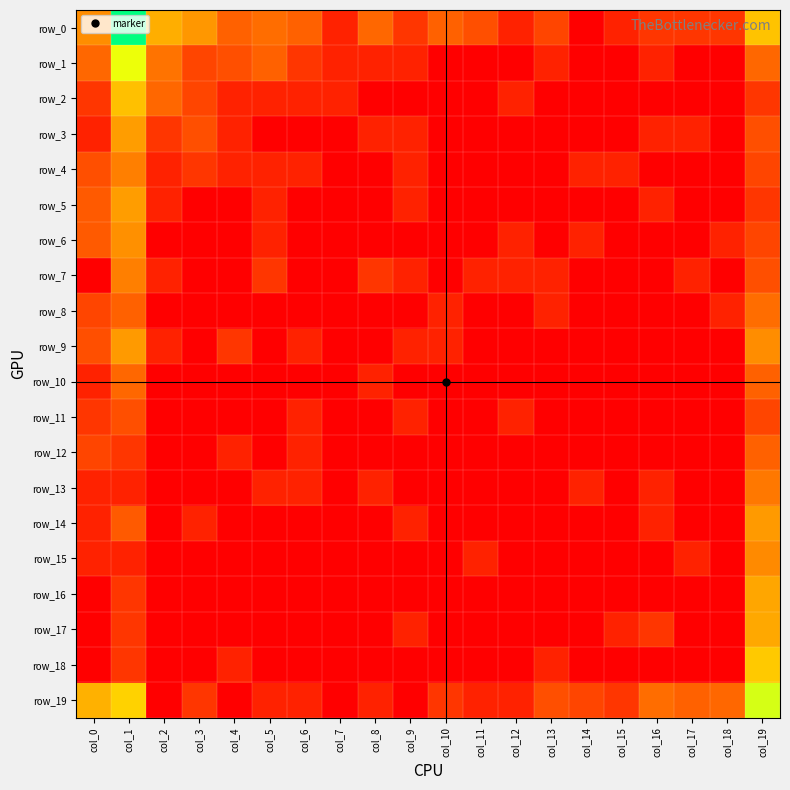

Reading left to right, list all the values displayed in this chart.

row_0: 2.8	7.6	3.5	3.0	1.9	2.2	1.9	0.7	2.1	1.1	1.9	1.6	0.7	1.4	0.0	0.7	1.1	1.1	1.1	3.9
row_1: 2.1	5.3	2.3	1.4	1.6	1.9	1.1	0.7	0.7	0.7	0.0	0.0	0.0	0.7	0.0	0.0	0.7	0.0	0.0	2.1
row_2: 1.1	3.9	2.1	1.4	0.7	0.7	0.7	0.7	0.0	0.0	0.0	0.0	0.7	0.0	0.0	0.0	0.0	0.0	0.0	1.1
row_3: 0.7	3.1	1.1	1.6	0.7	0.0	0.0	0.0	0.7	0.7	0.0	0.0	0.0	0.0	0.0	0.0	0.7	0.7	0.0	1.6
row_4: 1.6	2.6	0.7	1.1	0.7	0.7	0.7	0.0	0.0	0.7	0.0	0.0	0.0	0.0	0.7	0.7	0.0	0.0	0.0	1.4
row_5: 1.8	3.1	0.7	0.0	0.0	0.7	0.0	0.0	0.0	0.7	0.0	0.0	0.0	0.0	0.0	0.0	0.7	0.0	0.0	1.1
row_6: 1.8	2.9	0.0	0.0	0.0	0.7	0.0	0.0	0.0	0.0	0.0	0.0	0.7	0.0	0.7	0.0	0.0	0.0	0.7	1.4
row_7: 0.0	2.6	0.7	0.0	0.0	1.1	0.0	0.0	1.1	0.7	0.0	0.7	0.7	0.7	0.0	0.0	0.0	0.7	0.0	1.6
row_8: 1.4	1.9	0.0	0.0	0.0	0.0	0.0	0.0	0.0	0.0	0.7	0.0	0.0	0.7	0.0	0.0	0.0	0.0	0.7	2.2
row_9: 1.6	3.1	0.7	0.0	1.1	0.0	0.7	0.0	0.0	0.7	0.7	0.0	0.0	0.0	0.0	0.0	0.0	0.0	0.0	2.8
row_10: 0.7	2.1	0.0	0.0	0.0	0.0	0.0	0.0	0.7	0.0	0.0	0.0	0.0	0.0	0.0	0.0	0.0	0.0	0.0	1.9
row_11: 1.1	1.6	0.0	0.0	0.0	0.0	0.7	0.0	0.0	0.7	0.0	0.0	0.7	0.0	0.0	0.0	0.0	0.0	0.0	1.4
row_12: 1.4	1.1	0.0	0.0	0.7	0.0	0.7	0.0	0.0	0.0	0.0	0.0	0.0	0.0	0.0	0.0	0.0	0.0	0.0	1.9
row_13: 0.7	0.7	0.0	0.0	0.0	0.7	0.7	0.0	0.7	0.0	0.0	0.0	0.0	0.0	0.7	0.0	0.7	0.0	0.0	2.4
row_14: 0.7	1.8	0.0	0.7	0.0	0.0	0.0	0.0	0.0	0.7	0.0	0.0	0.0	0.0	0.0	0.0	0.7	0.0	0.0	3.1
row_15: 0.7	0.7	0.0	0.0	0.0	0.0	0.0	0.0	0.0	0.0	0.0	0.7	0.0	0.0	0.0	0.0	0.0	0.7	0.0	2.8
row_16: 0.0	1.1	0.0	0.0	0.0	0.0	0.0	0.0	0.0	0.0	0.0	0.0	0.0	0.0	0.0	0.0	0.0	0.0	0.0	3.3
row_17: 0.0	1.1	0.0	0.0	0.0	0.0	0.0	0.0	0.0	0.7	0.0	0.0	0.0	0.0	0.0	0.7	1.1	0.0	0.0	3.4
row_18: 0.0	1.1	0.0	0.0	0.7	0.0	0.0	0.0	0.0	0.0	0.0	0.0	0.0	0.7	0.0	0.0	0.0	0.0	0.0	4.0
row_19: 3.5	4.2	0.0	1.1	0.0	0.7	0.7	0.0	0.7	0.0	1.1	0.7	0.7	1.6	1.4	1.1	2.2	1.9	2.1	5.5